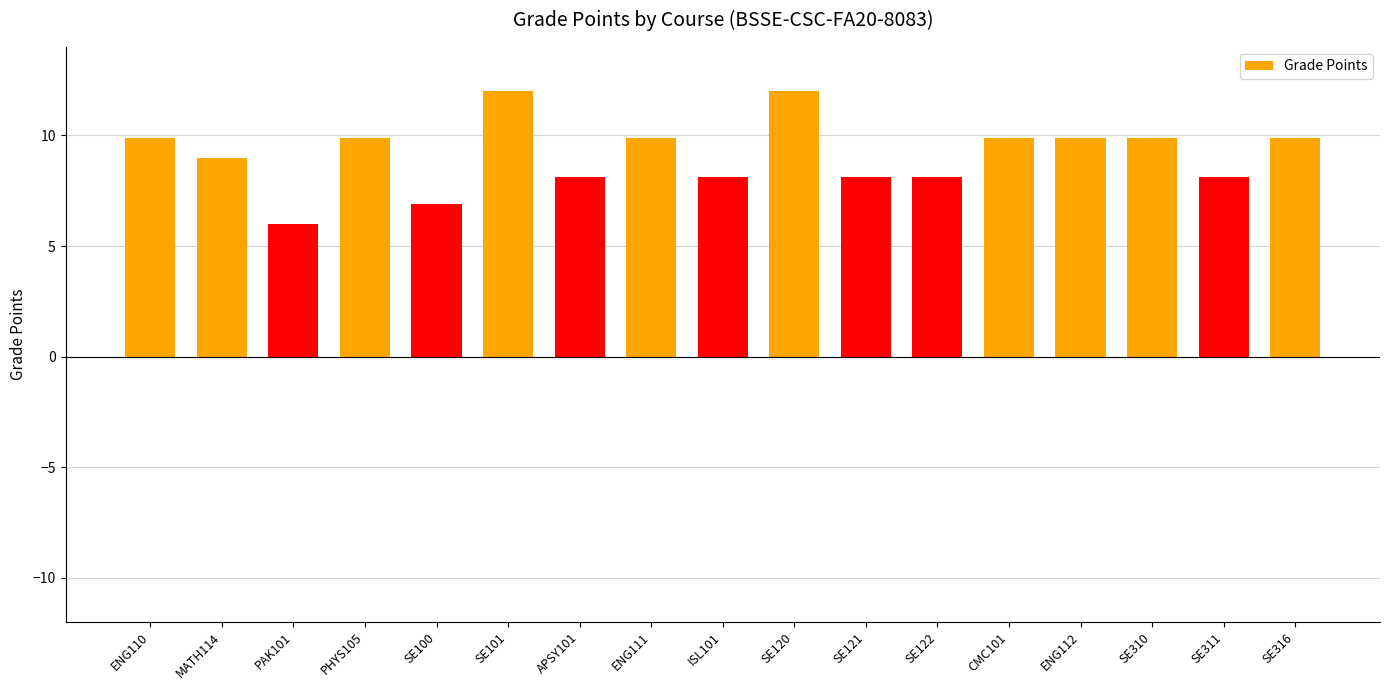

At which category does the chart reach its minimum across all series?

PAK101